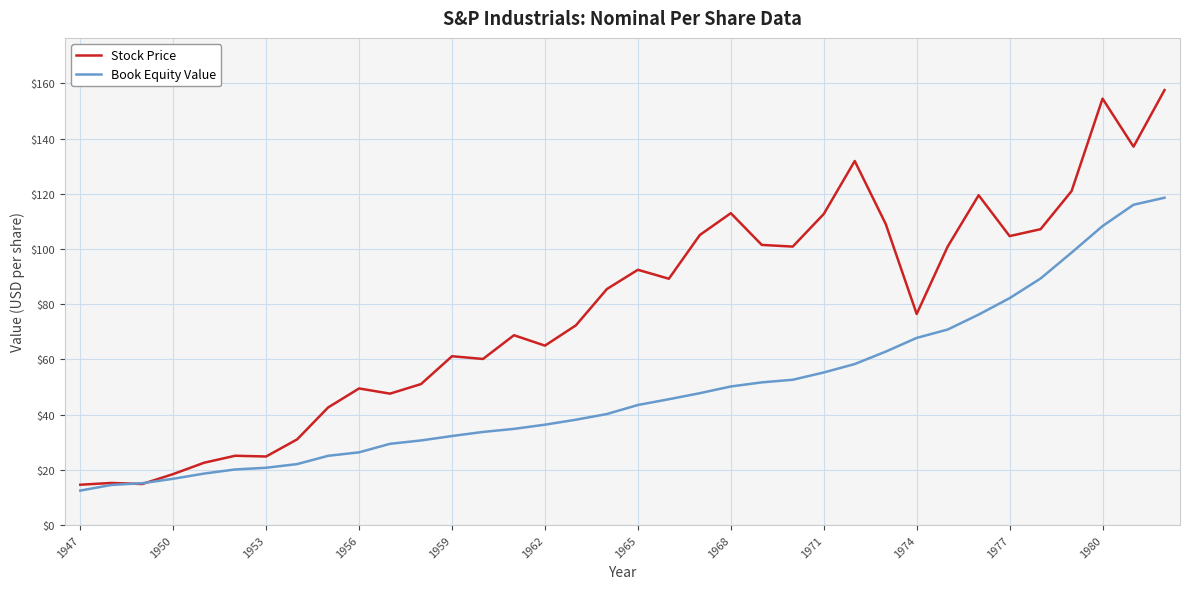

What is the sum of all Book Equity Value values?

1763.8